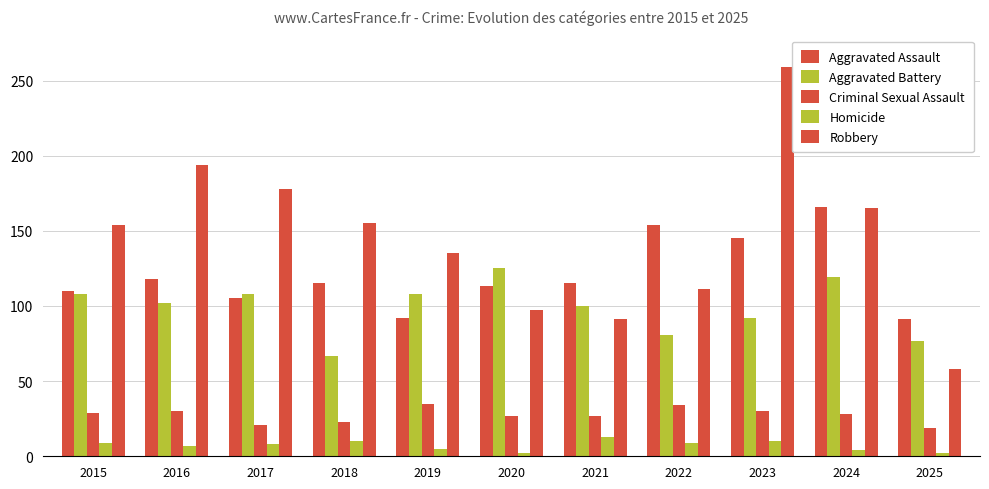

Are the bars horizontal?

No